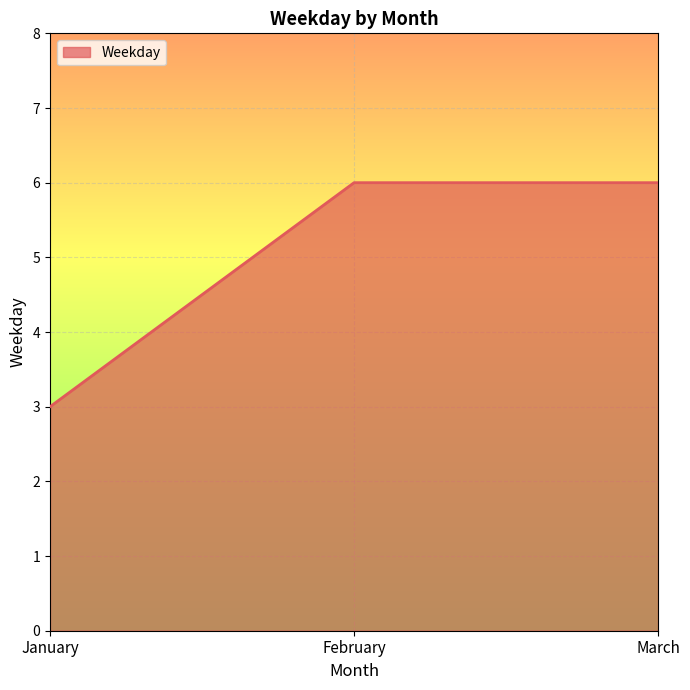

Reading left to right, list all the values displayed in this chart.

3	6	6